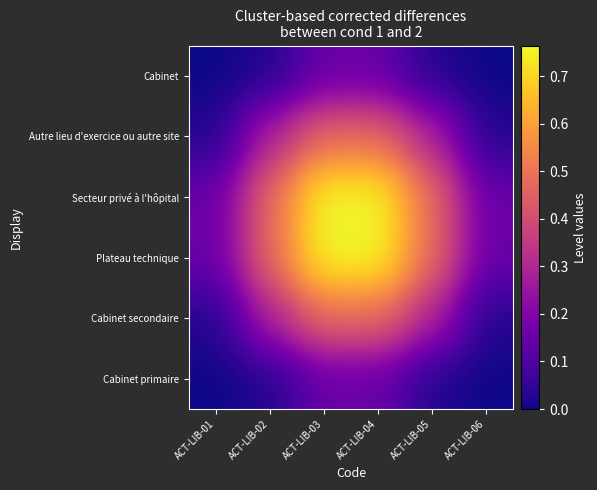

What is the greatest value displayed?

0.8